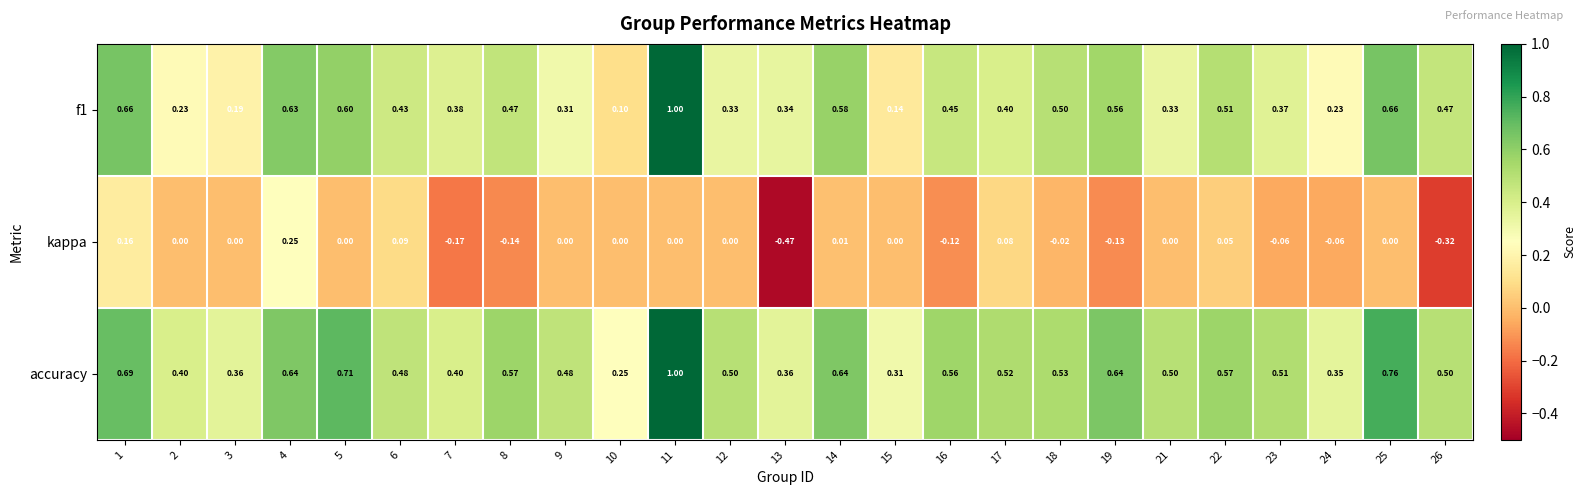

At which category does the chart reach its peak across all series?

11